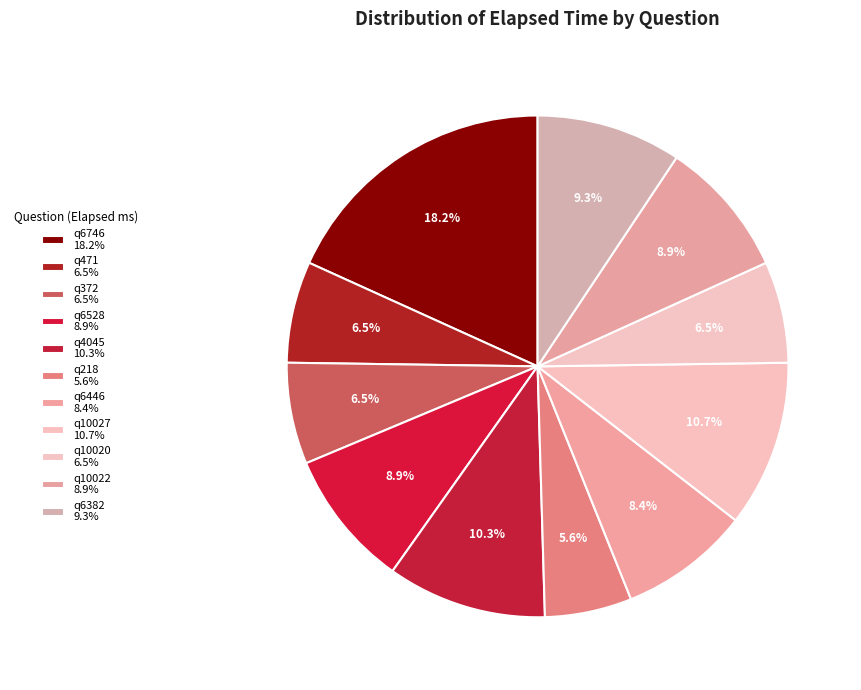

What is the largest slice in the pie chart?

q6746